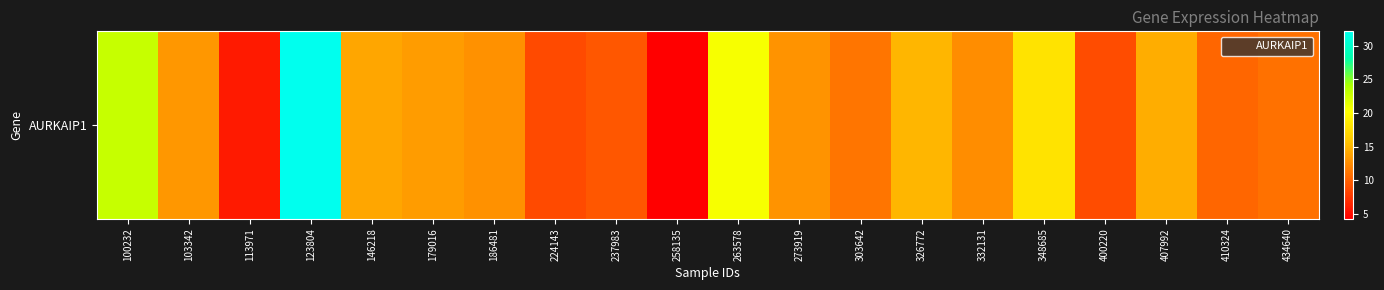

What is the minimum value shown in the chart?

4.3